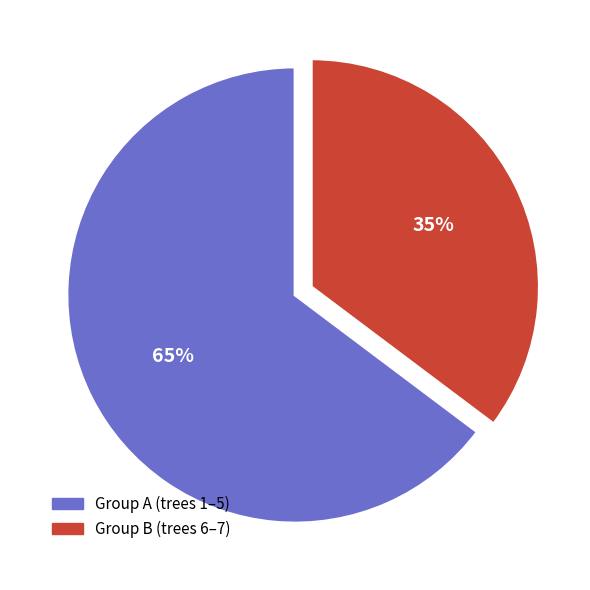

The Group A (trees 1–5) slice represents 65% of the pie. True or false?

True